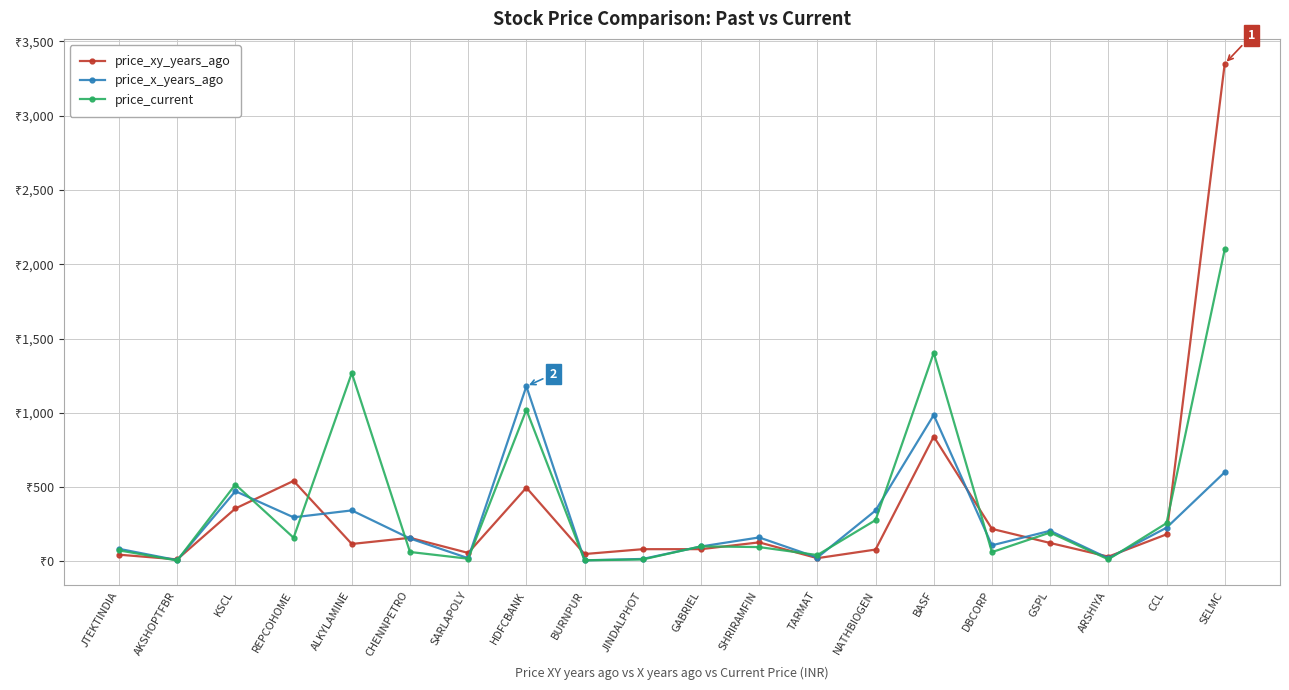

Reading left to right, extract all data points from this chart.

price_xy_years_ago: JTEKTINDIA=44.8	AKSHOPTFBR=13.2	KSCL=355.9	REPCOHOME=541.8	ALKYLAMINE=117.0	CHENNPETRO=158.5	SARLAPOLY=56.8	HDFCBANK=496.0	BURNPUR=49.2	JINDALPHOT=81.9	GABRIEL=82.1	SHRIRAMFIN=127.8	TARMAT=21.4	NATHBIOGEN=79.4	BASF=840.2	DBCORP=218.6	GSPL=123.7	ARSHIYA=31.8	CCL=181.8	SELMC=3350.0
price_x_years_ago: JTEKTINDIA=84.3	AKSHOPTFBR=7.8	KSCL=472.3	REPCOHOME=296.4	ALKYLAMINE=342.9	CHENNPETRO=154.0	SARLAPOLY=21.3	HDFCBANK=1178.3	BURNPUR=7.0	JINDALPHOT=16.3	GABRIEL=100.1	SHRIRAMFIN=160.9	TARMAT=25.5	NATHBIOGEN=342.4	BASF=985.0	DBCORP=107.8	GSPL=205.7	ARSHIYA=20.4	CCL=226.4	SELMC=600.0
price_current: JTEKTINDIA=73.8	AKSHOPTFBR=5.8	KSCL=517.3	REPCOHOME=159.1	ALKYLAMINE=1267.8	CHENNPETRO=63.1	SARLAPOLY=17.7	HDFCBANK=1020.0	BURNPUR=7.0	JINDALPHOT=12.7	GABRIEL=101.1	SHRIRAMFIN=96.1	TARMAT=42.4	NATHBIOGEN=277.8	BASF=1403.5	DBCORP=62.1	GSPL=193.9	ARSHIYA=13.4	CCL=256.9	SELMC=2100.0